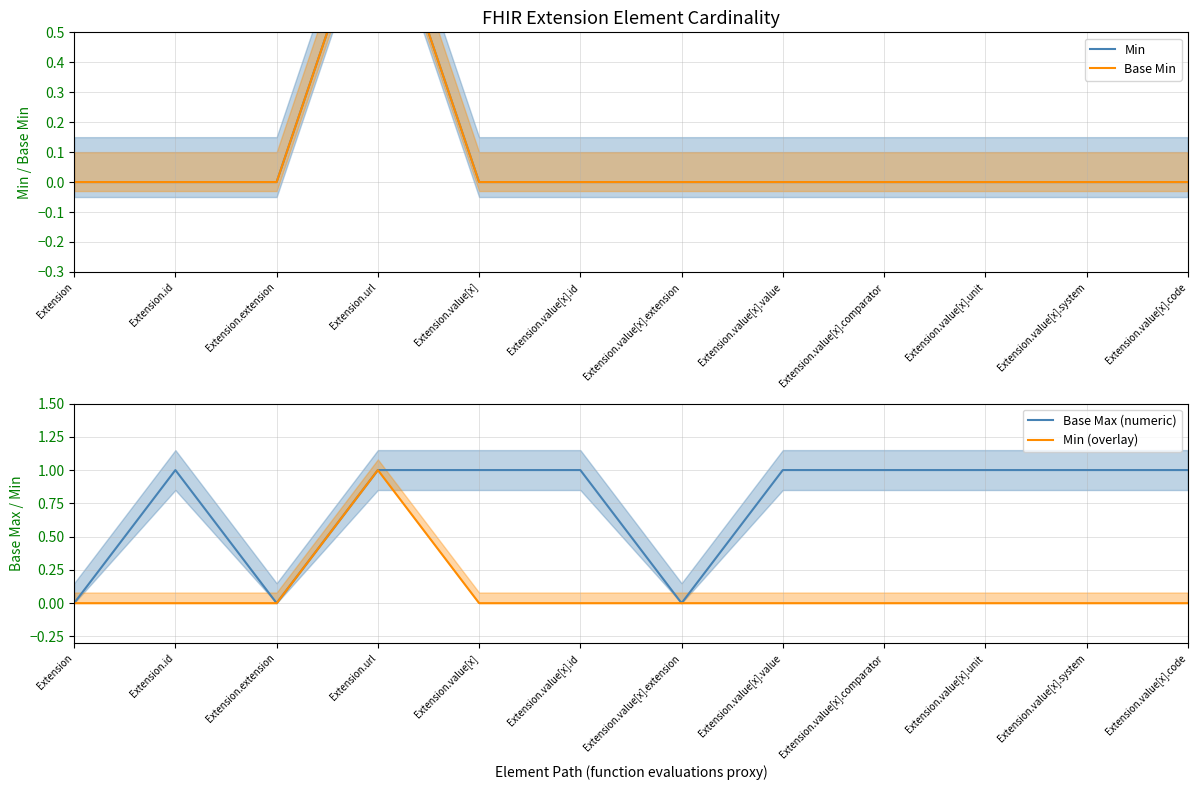

Is it true that Min (overlay) equals 0 at Extension.value[x].unit?

True